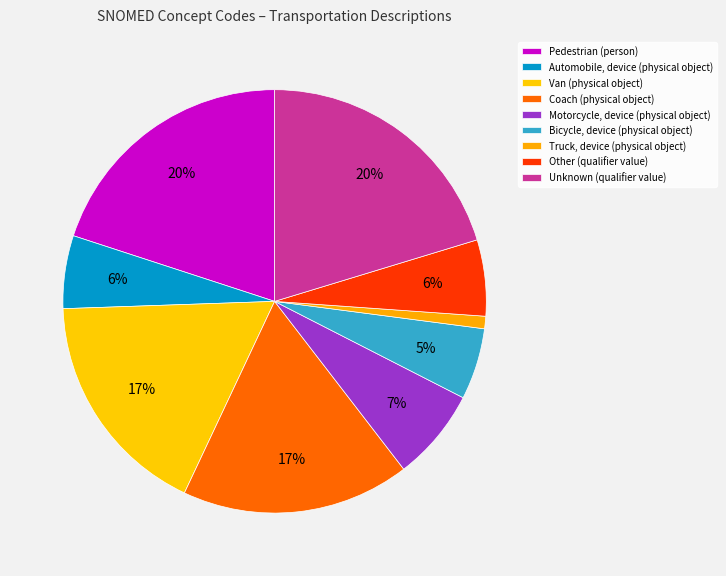

To the nearest percent, what portion does Unknown (qualifier value) represent?

20%